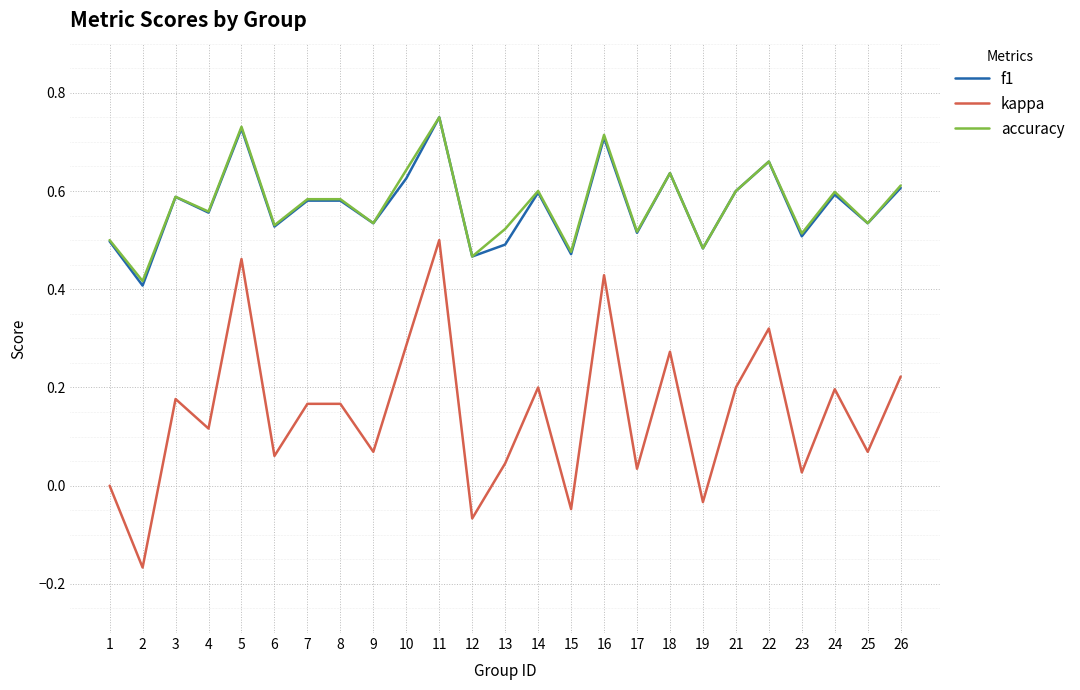

In kappa, how many points are lower than both neighbors (excluding endpoints)?

10